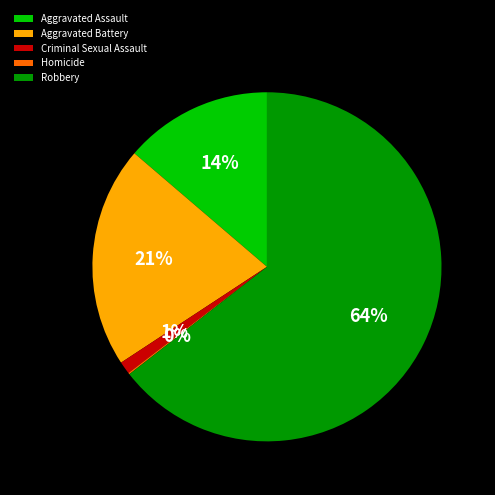

The Aggravated Assault slice represents 23% of the pie. True or false?

False